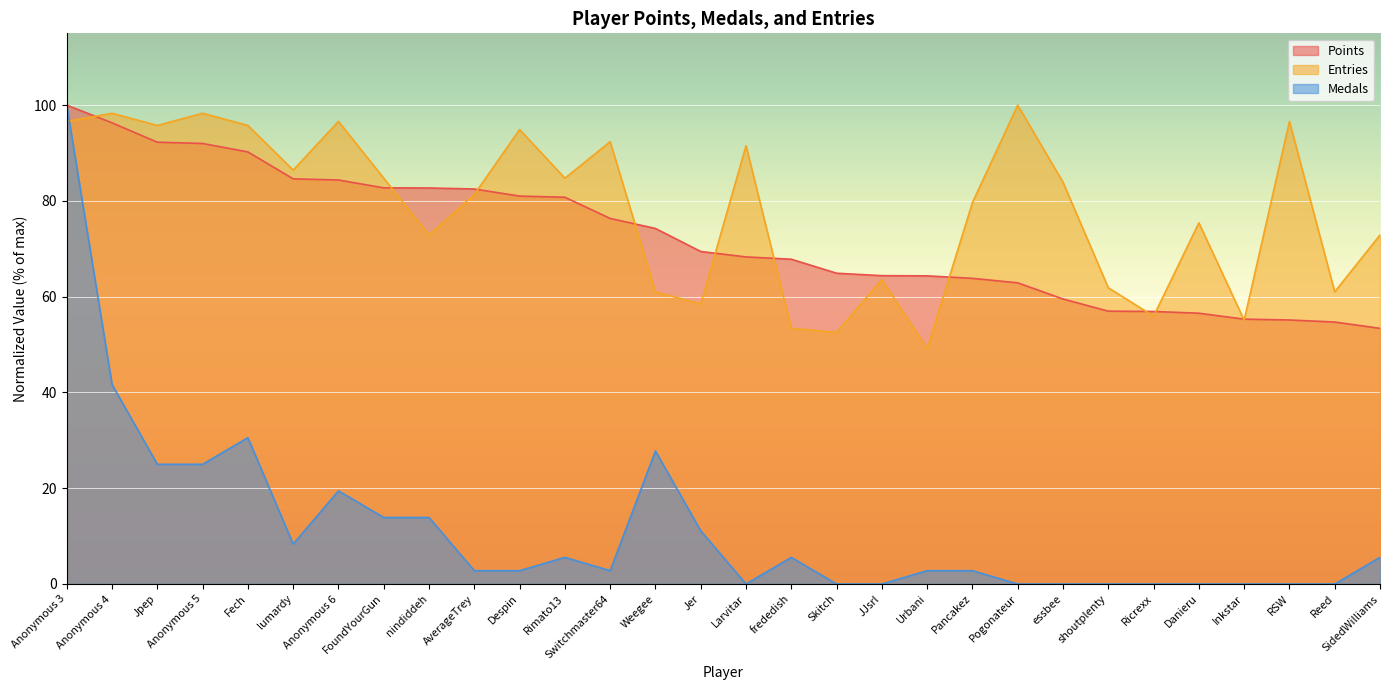

True or false: Medals and Points intersect in this chart.

False